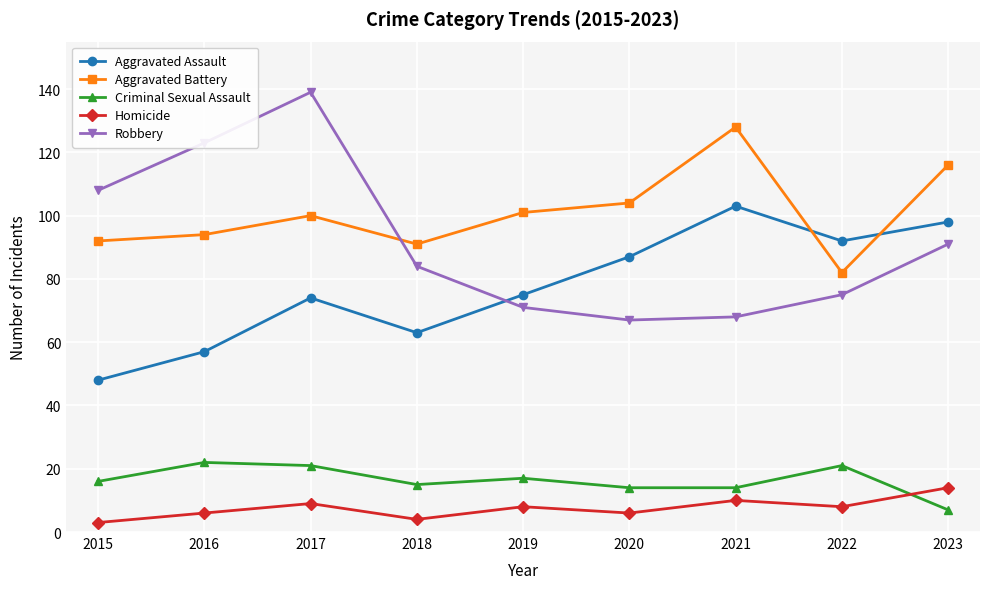

Count the number of categories in the chart.

9